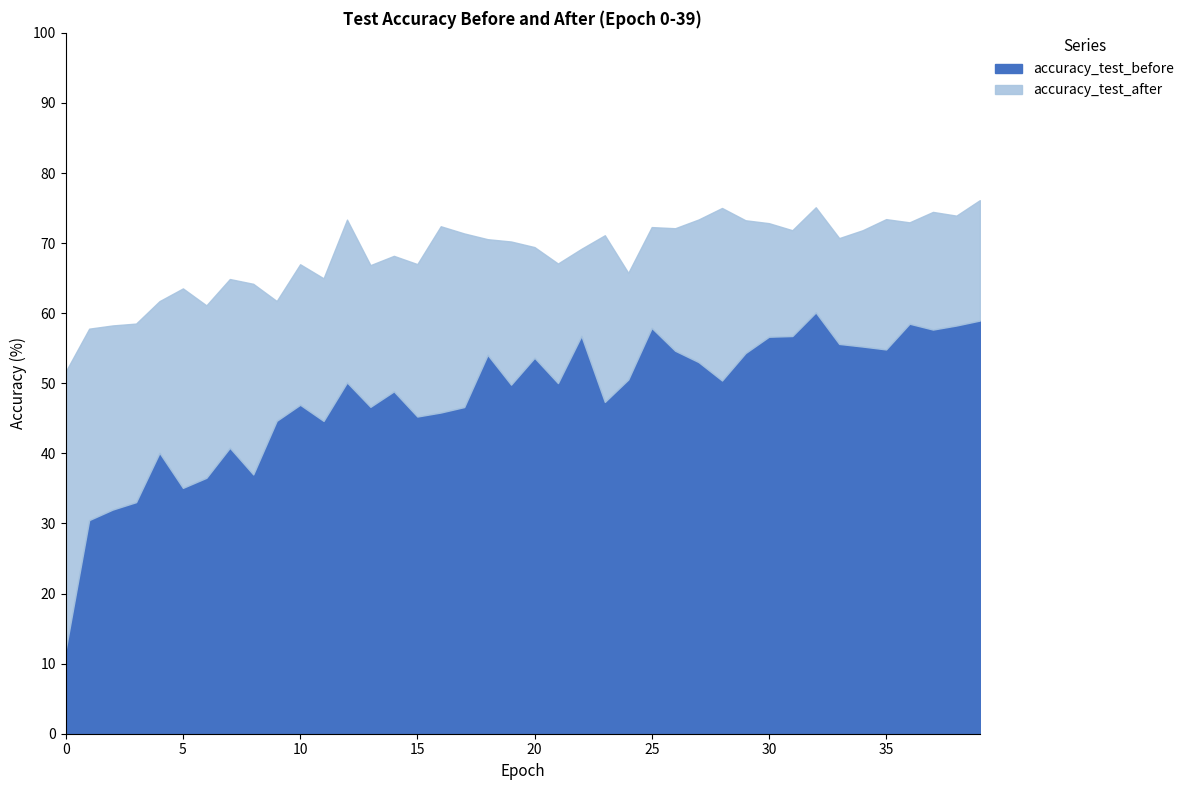

At which label does accuracy_test_before first exceed 50?

12